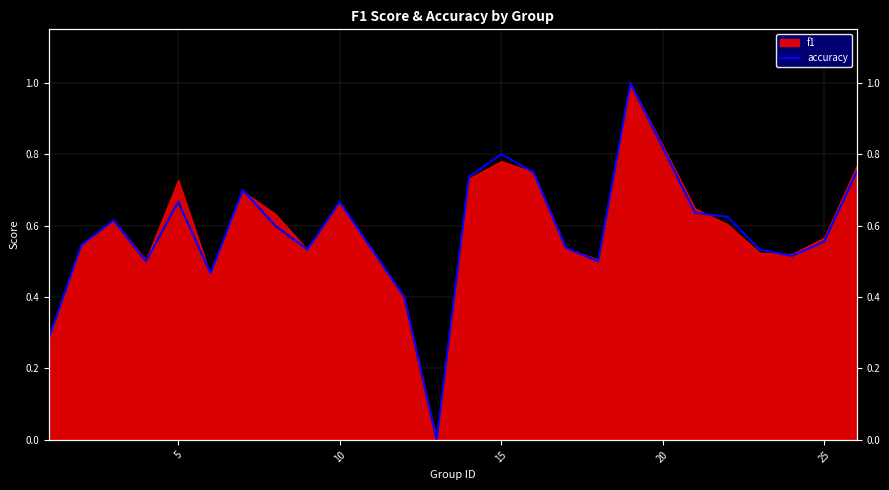

Reading right to left, list all the values displayed in this chart.

0.8	0.6	0.5	0.5	0.6	0.6	1.0	0.5	0.5	0.8	0.8	0.7	0.0	0.4	0.7	0.5	0.6	0.7	0.5	0.7	0.5	0.6	0.5	0.3